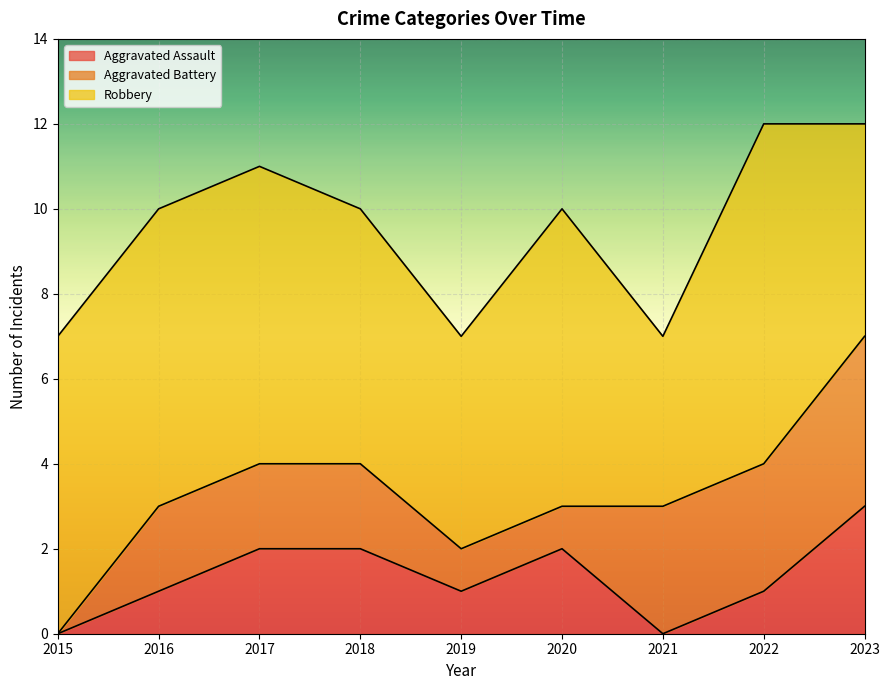

What is the total value across all series at 2023?

12